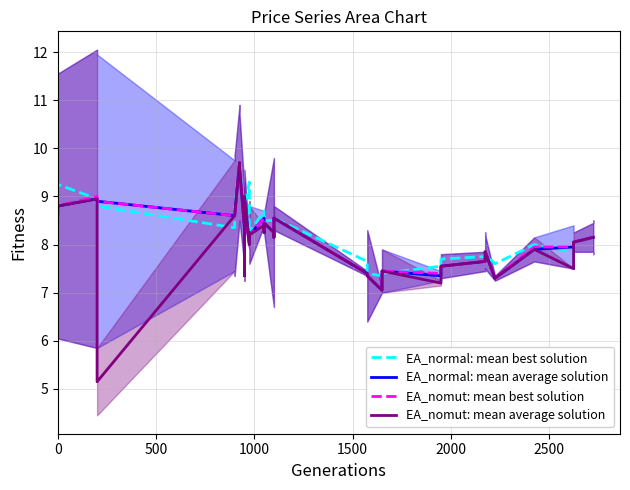

Which series has the widest spread of values?

EA_nomut: mean average solution